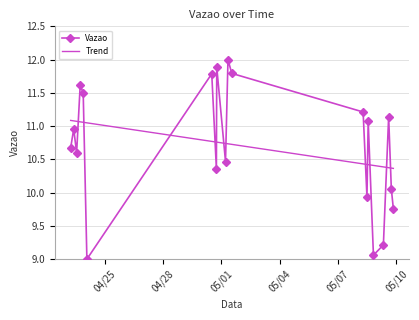

List the series in order of their peak value, lowest first.

Trend, Vazao